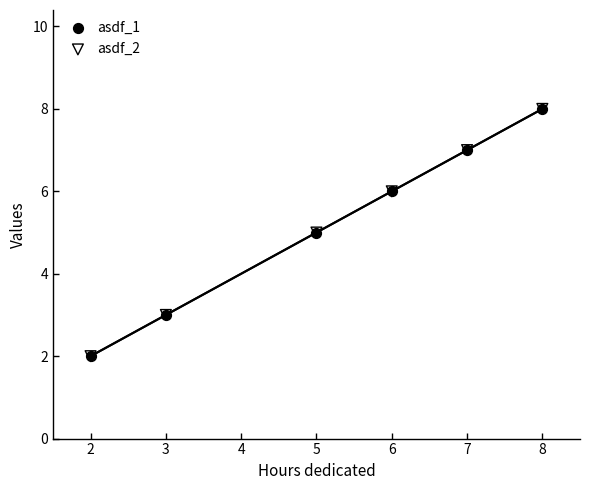

What are all the series names shown in the legend?

asdf_1, asdf_2